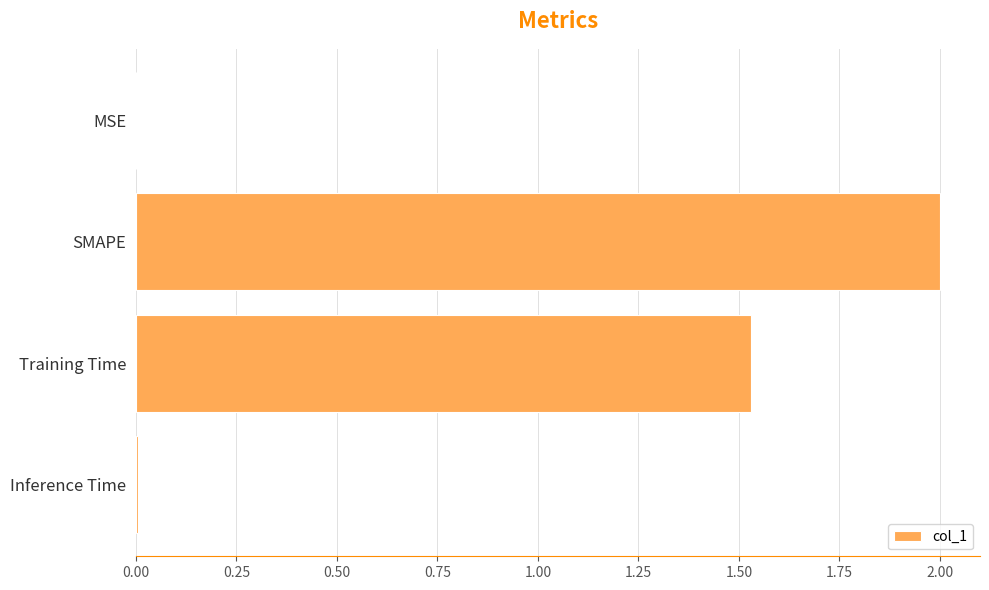

The value at Inference Time is 0.0. True or false?

True